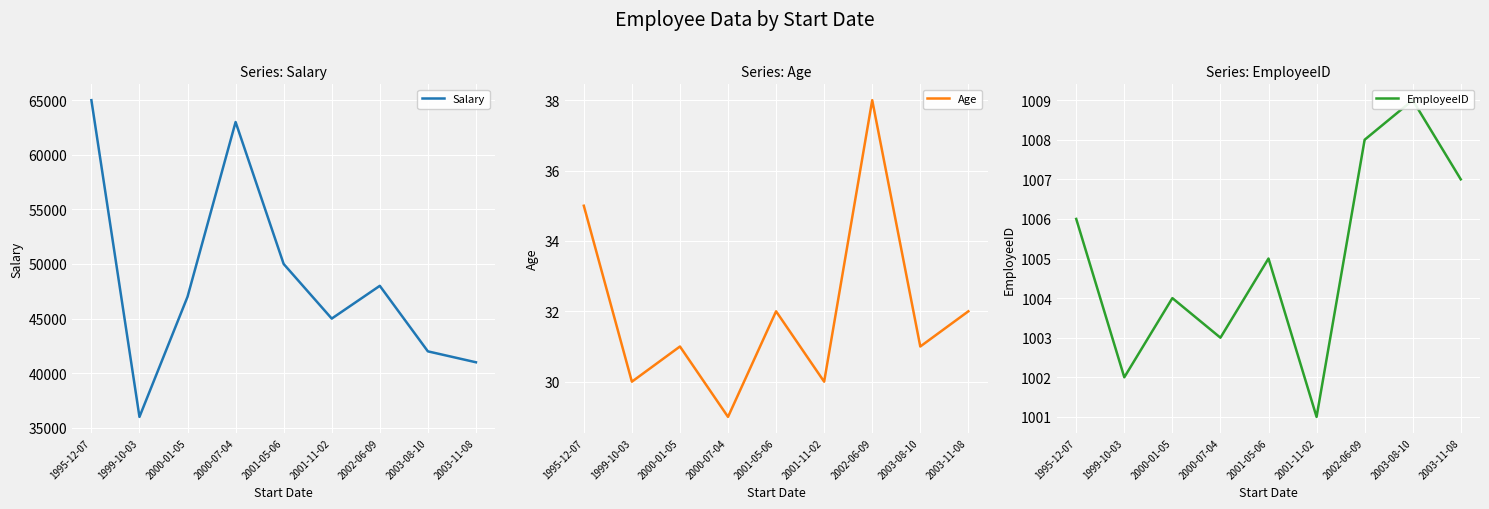

What is the difference between the Salary values at 2003-11-08 and 1999-10-03?

5000